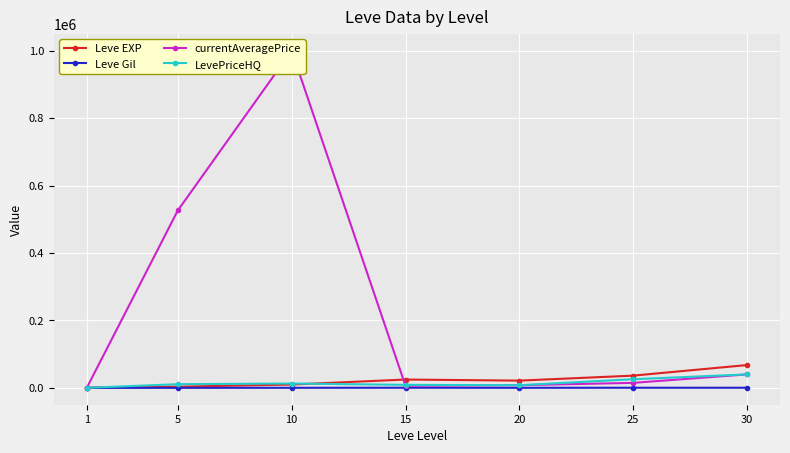

Rank the categories by Leve Gil value from highest to lowest.

15, 25, 30, 10, 20, 5, 1